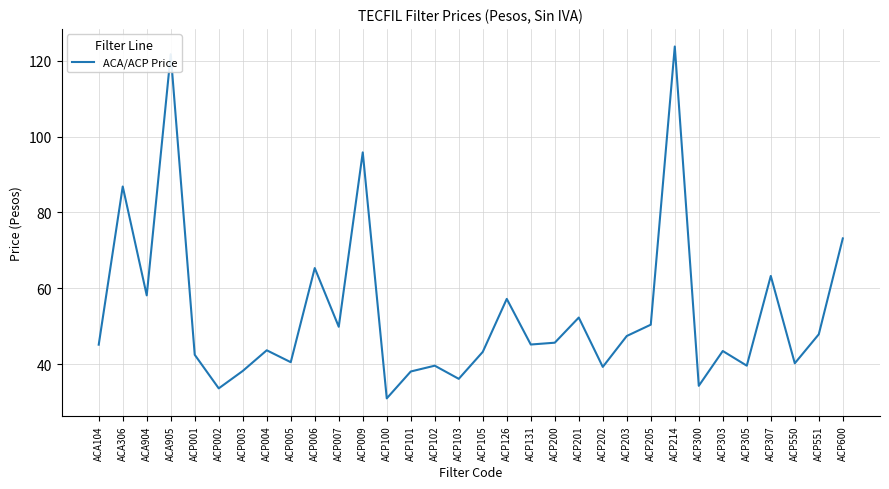

What is the change in value from ACP006 to ACP009?

+30.5